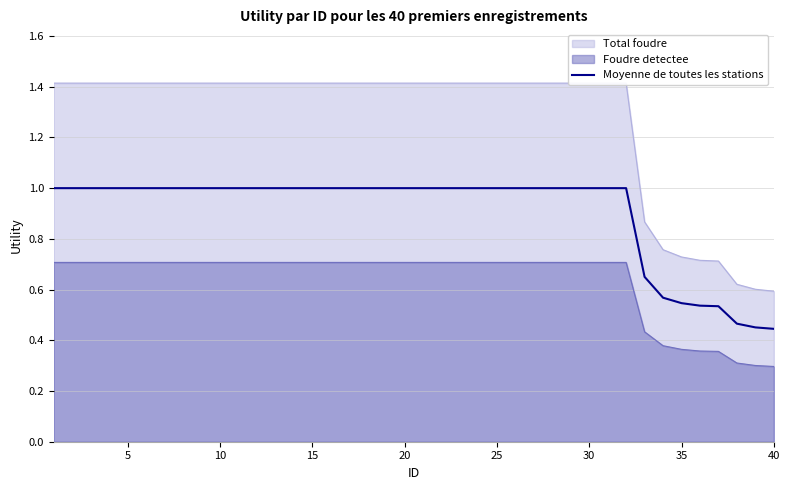

What is the difference between the maximum and second lowest values?

0.5